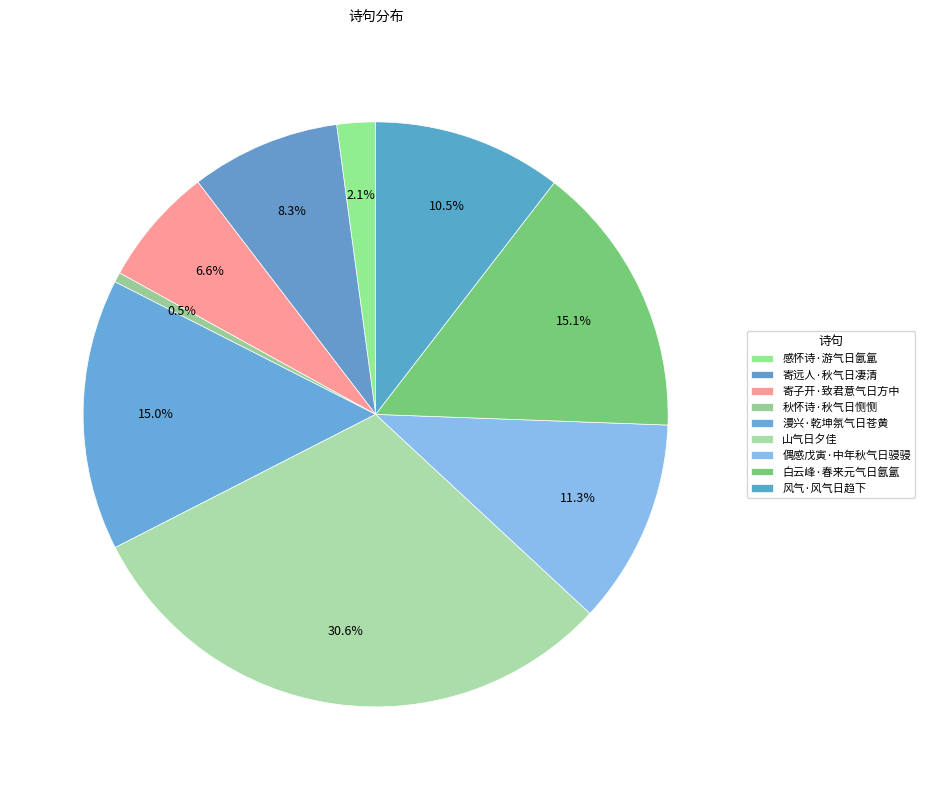

Count the number of slices in the pie.

9